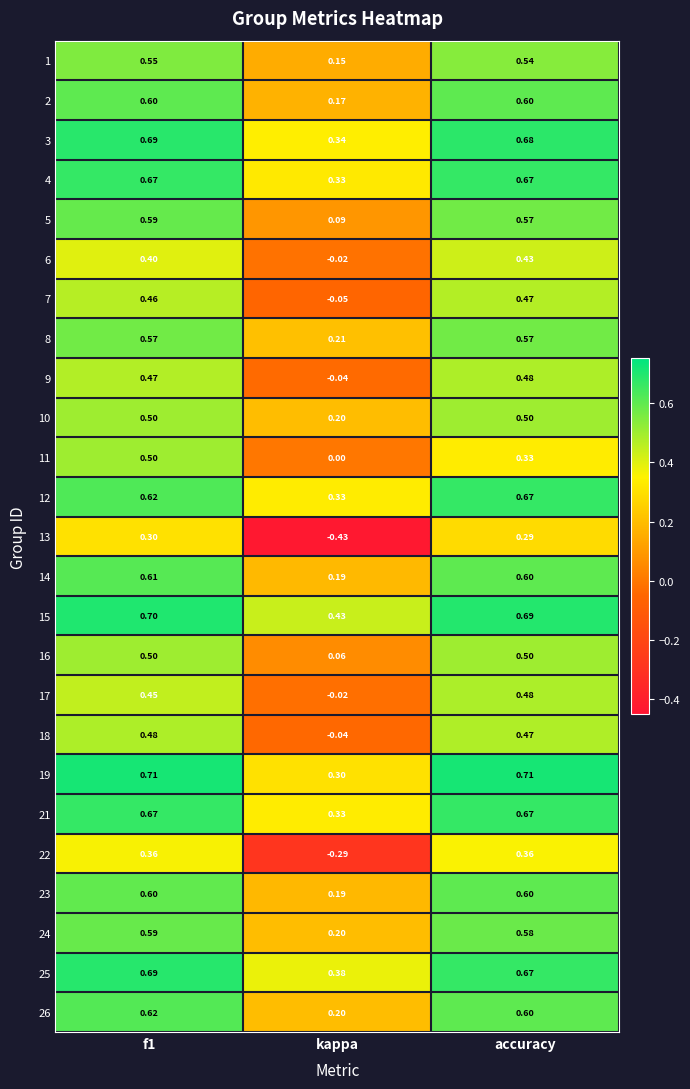

Which label corresponds to the smallest value in the chart?

kappa